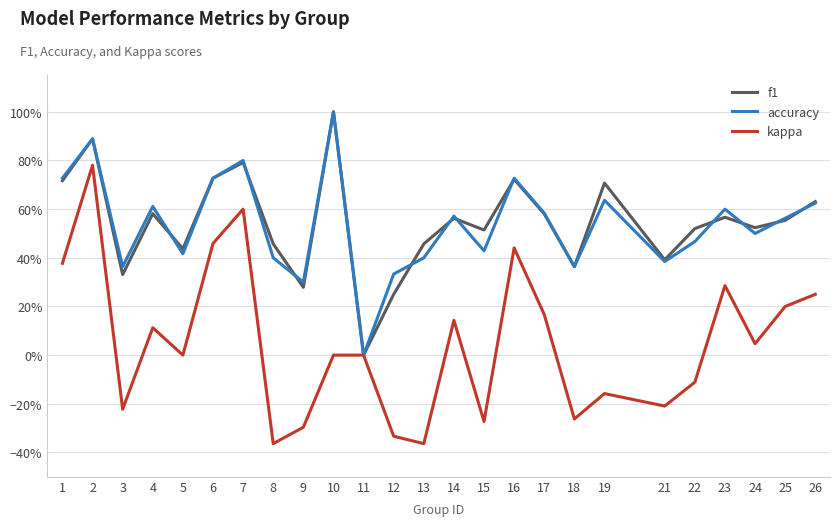

At which label is accuracy closest to 0?

11